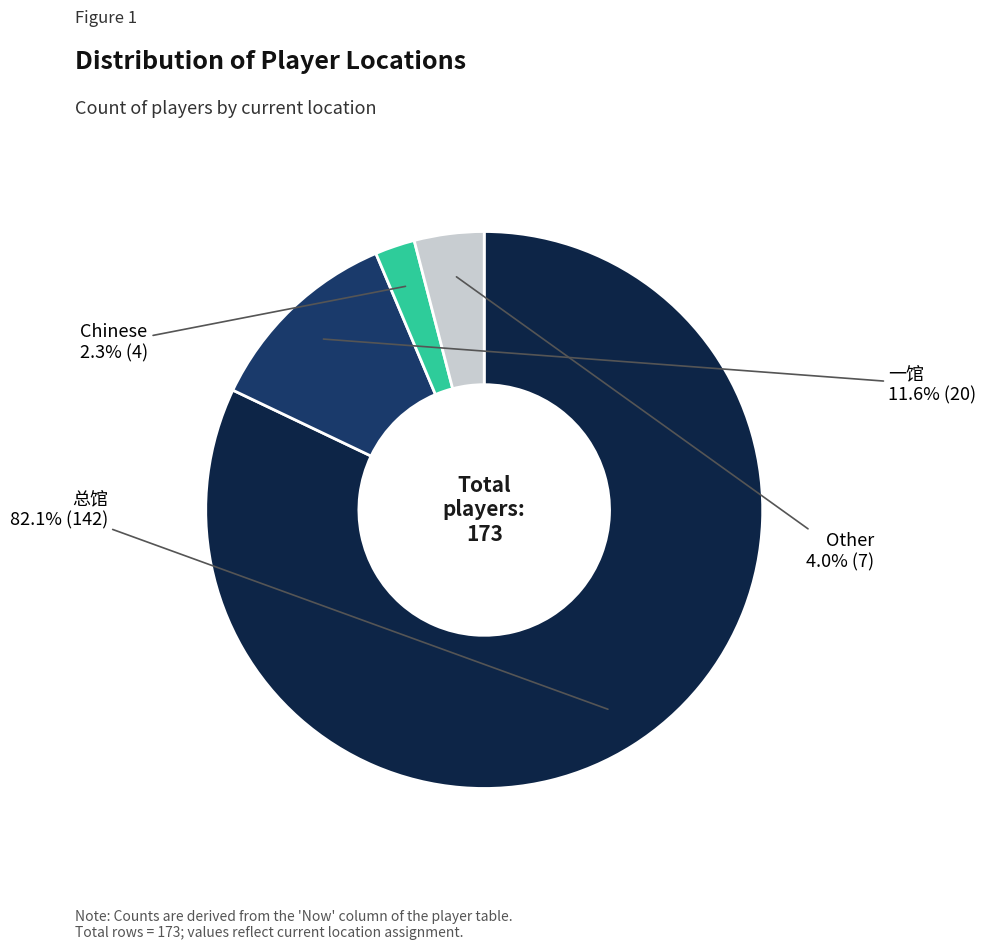

Is there a majority slice in this chart?

Yes